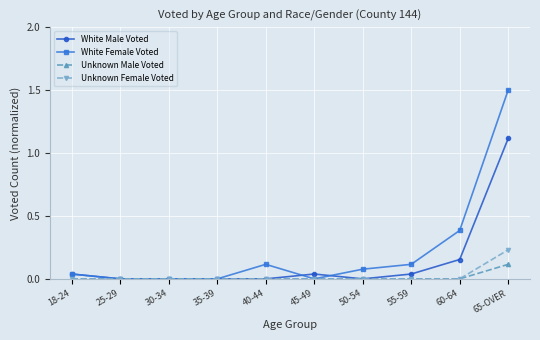

What is the sum of the White Female Voted values at 60-64 and 45-49?

0.4